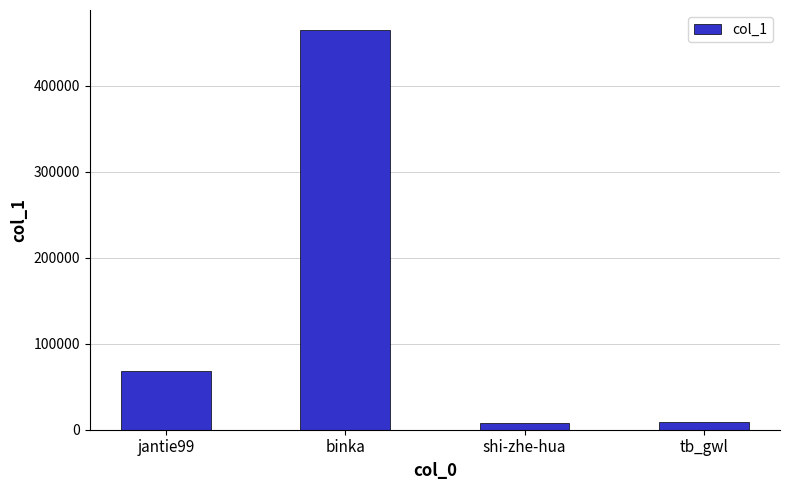

What is the label of the 4th bar from the right?

jantie99